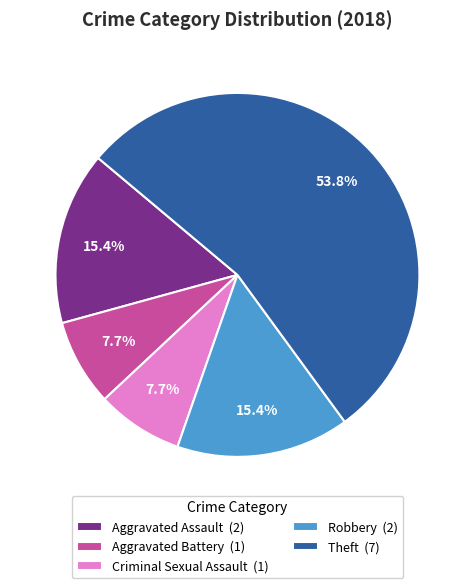

To the nearest percent, what is the difference between the largest and smallest slice percentages?

46%